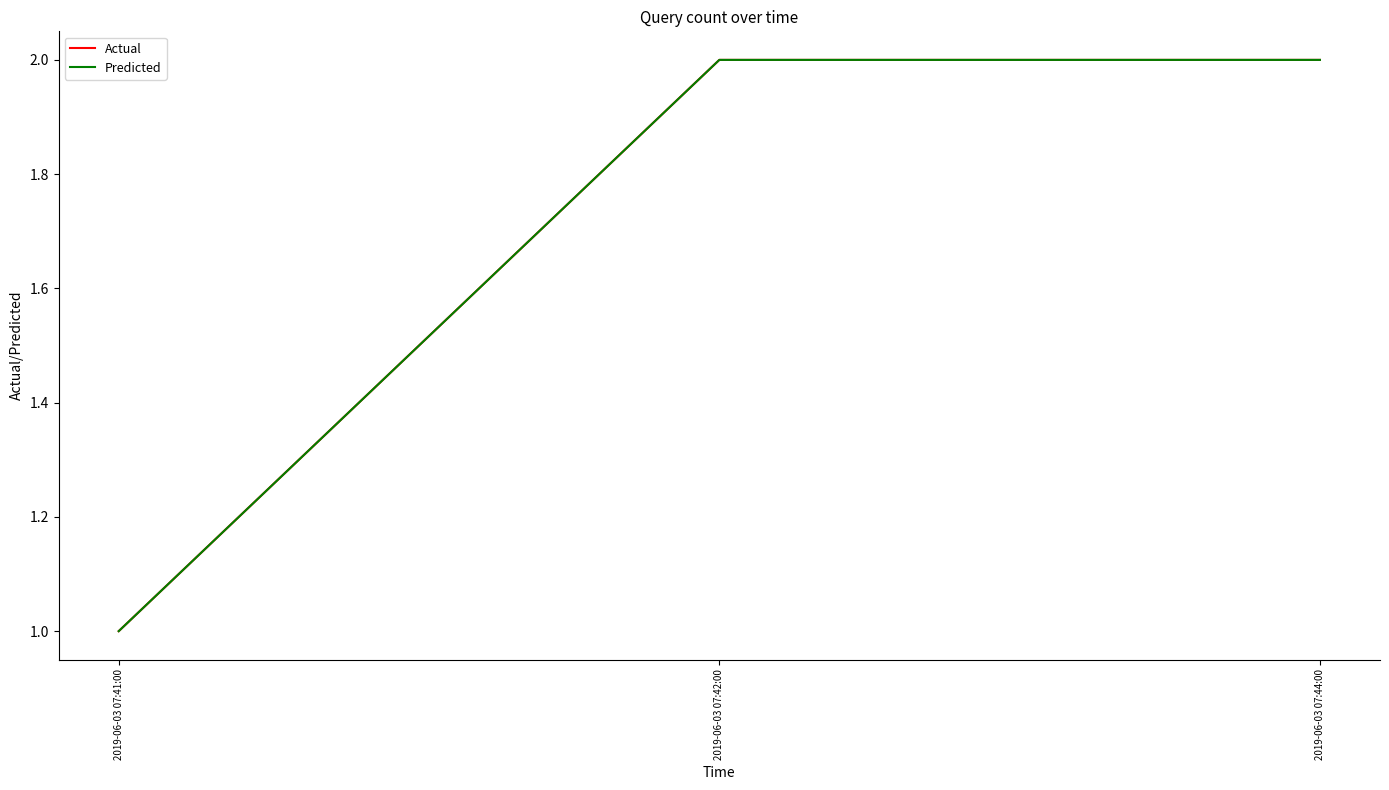

What is the total value across all series at 2019-06-03 07:42:00?

4